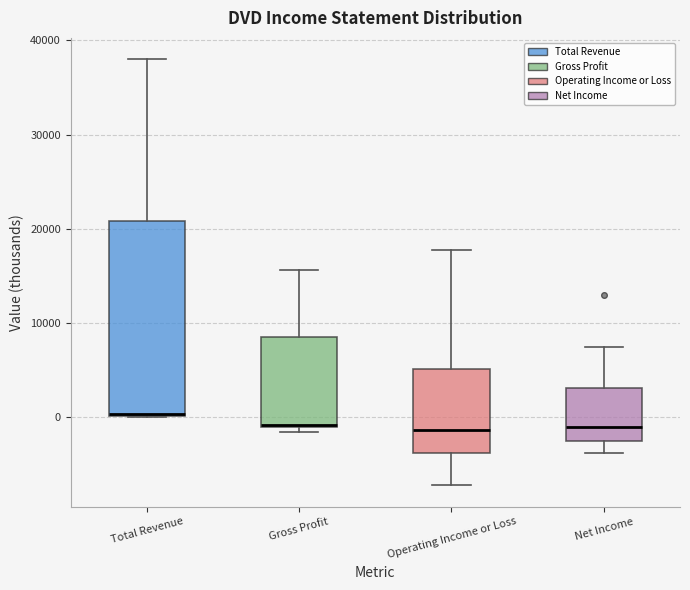

Reading left to right, transcribe this box plot: for each box, give where its median line is, the range the box spans, and where its two whiskers end, as read against the y-axis. The values are not printed on the chart, so give them approximately, as read against the axis.

Total Revenue: median 0, box 0 to 21000, whiskers 0 to 38000
Gross Profit: median -1000, box -1000 to 9000, whiskers -1000 (just below the box's lower edge) to 16000
Operating Income or Loss: median -1000, box -4000 to 5000, whiskers -7000 to 18000
Net Income: median -1000, box -2000 to 3000, whiskers -4000 to 8000